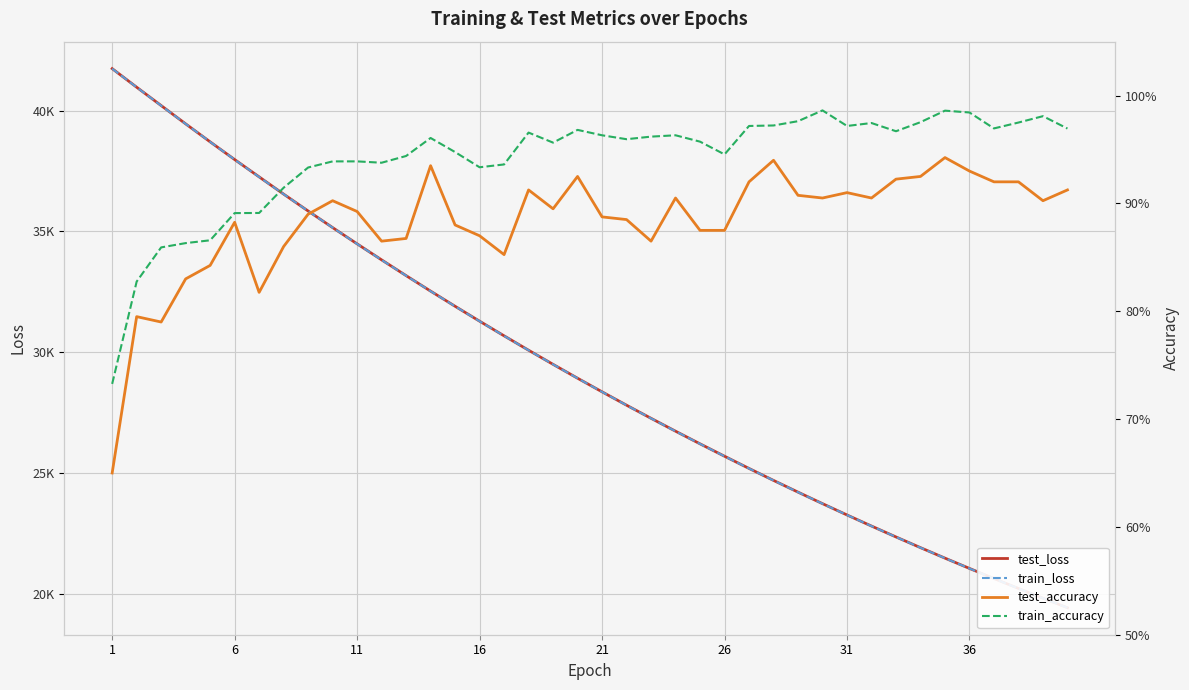

Where does the test_loss series first go above 28927?

1